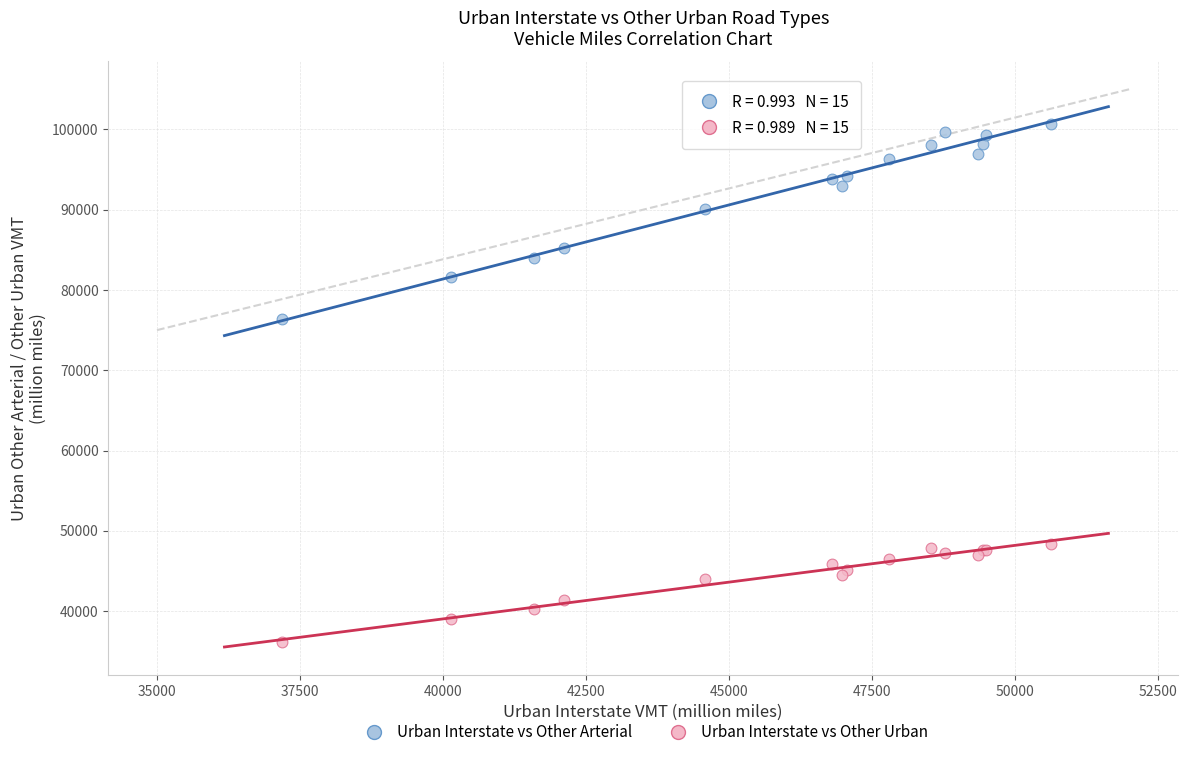

Which series has the widest spread of Y values?

Urban Interstate vs Other Arterial